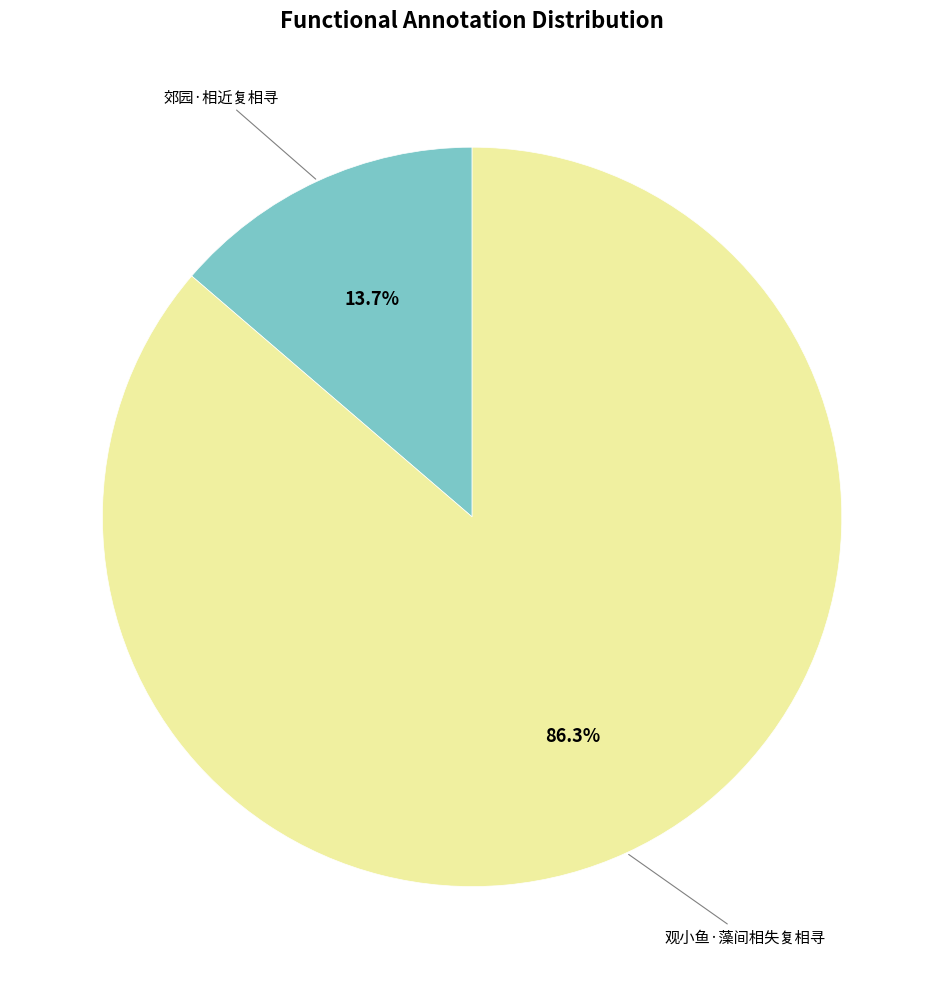

Does any single category account for the majority?

Yes